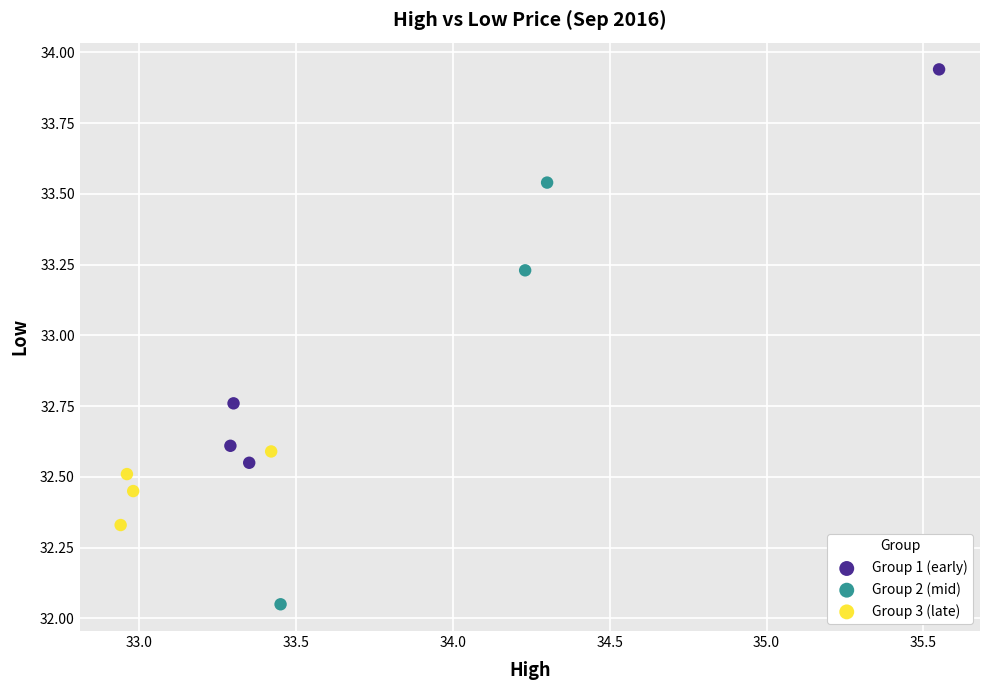

What are all the series names shown in the legend?

Group 1 (early), Group 2 (mid), Group 3 (late)